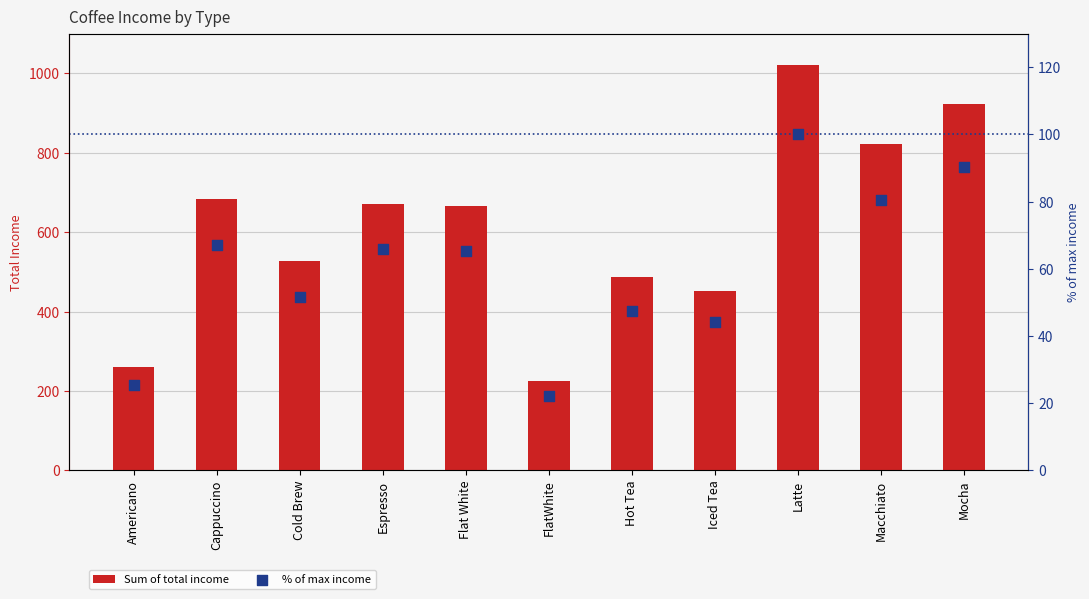

What are all the series names shown in the legend?

Sum of total income, % of max income